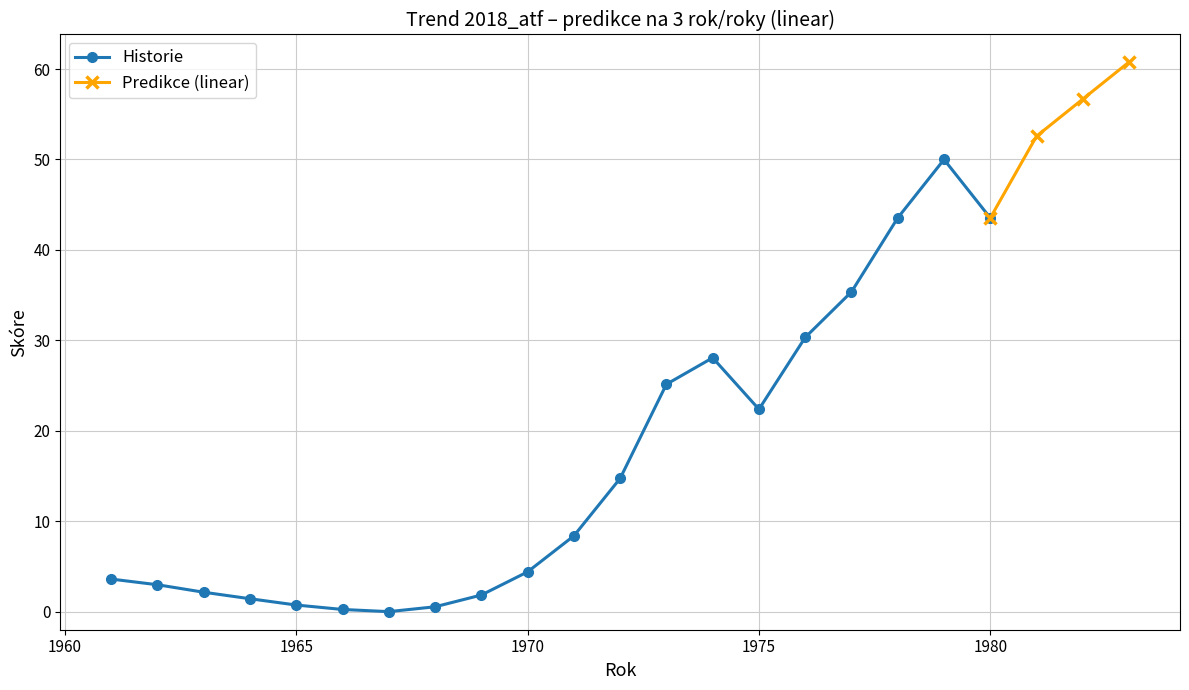

How many interior local valleys (lower than both neighbors) does the data have?

2